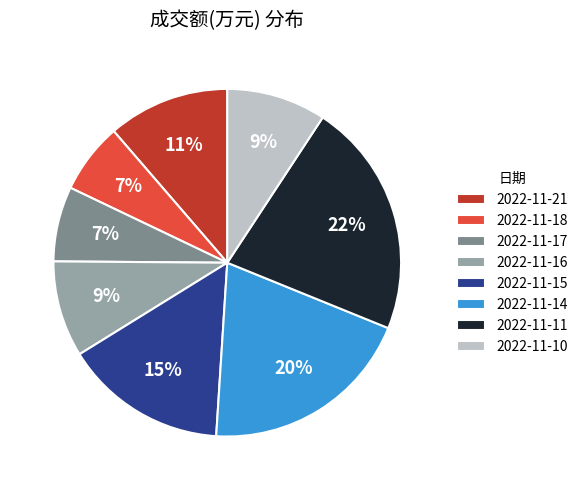

Is there any slice that represents more than half of the pie?

No